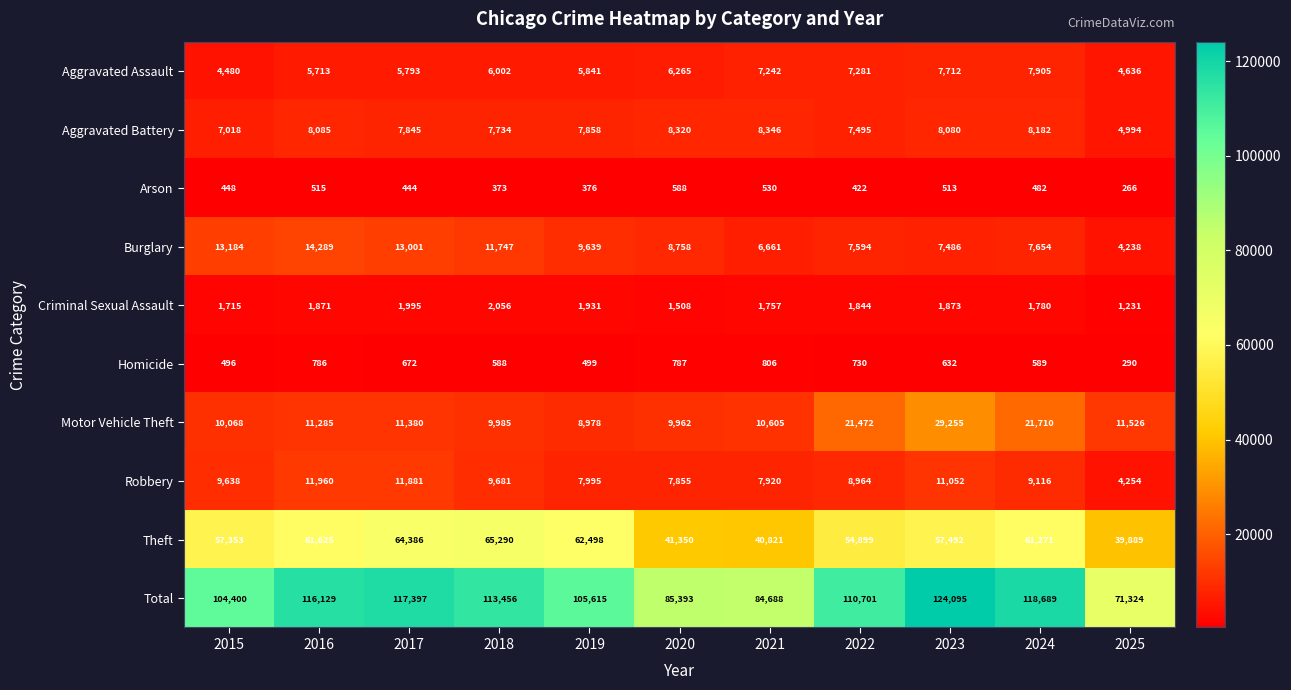

Which series has the widest spread of values?

Total